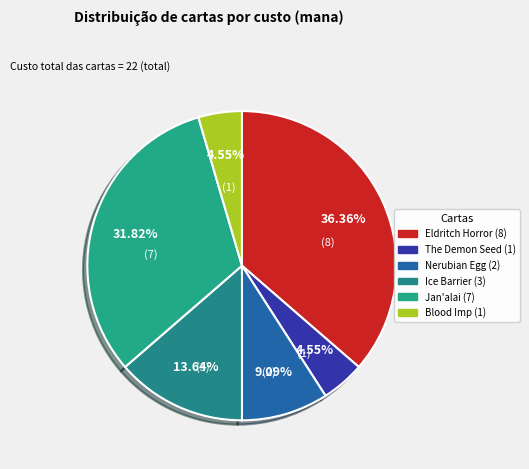

The Blood Imp (1) slice represents 5% of the pie. True or false?

True